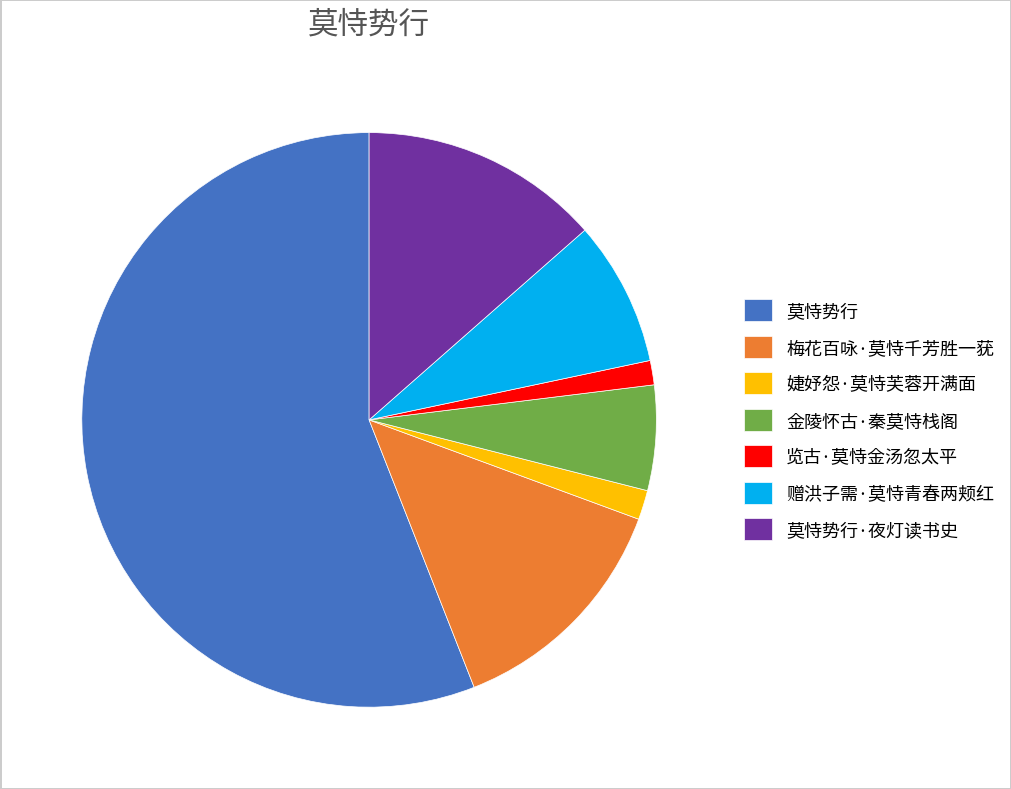

Is it true that 金陵怀古·秦莫恃栈阁 is 6% of the pie?

True